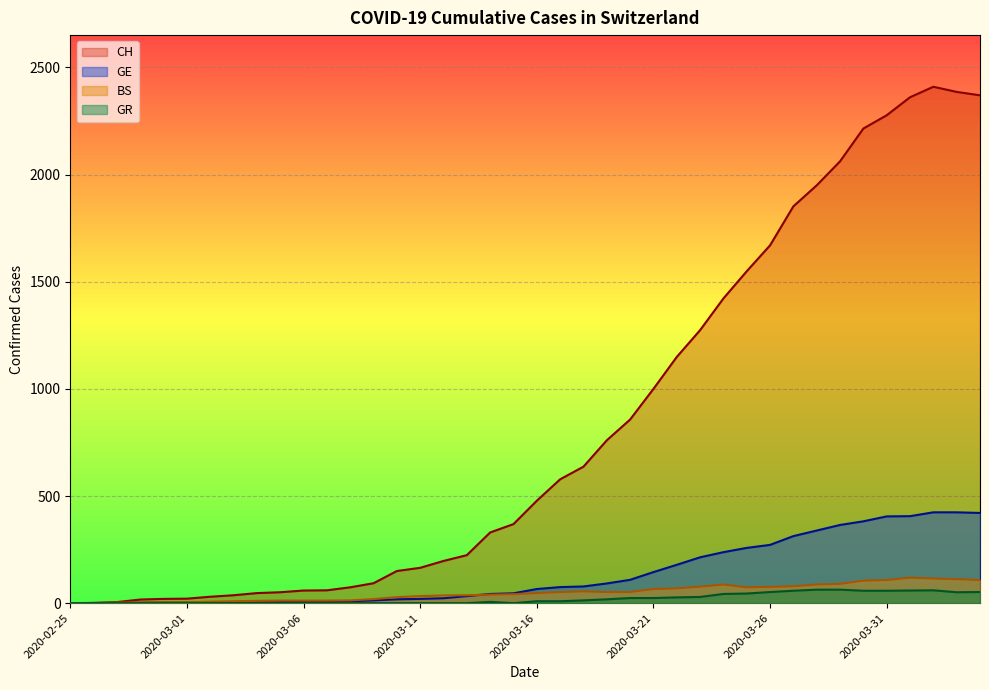

Which series has the largest range (max minus min)?

CH